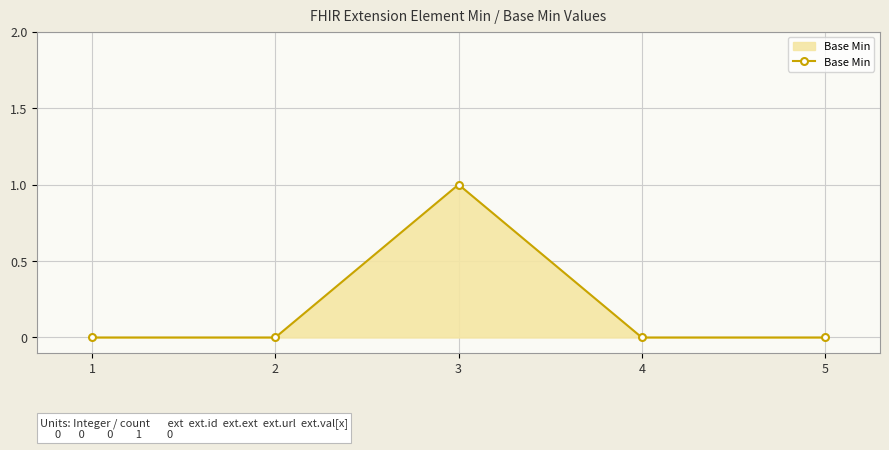

At which category does the chart reach its peak across all series?

3